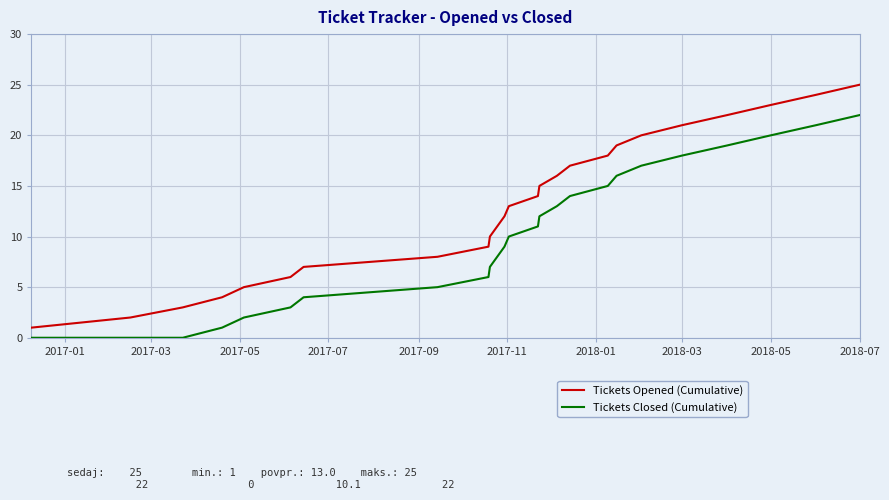

Which series has the largest total across all categories?

Tickets Opened (Cumulative)